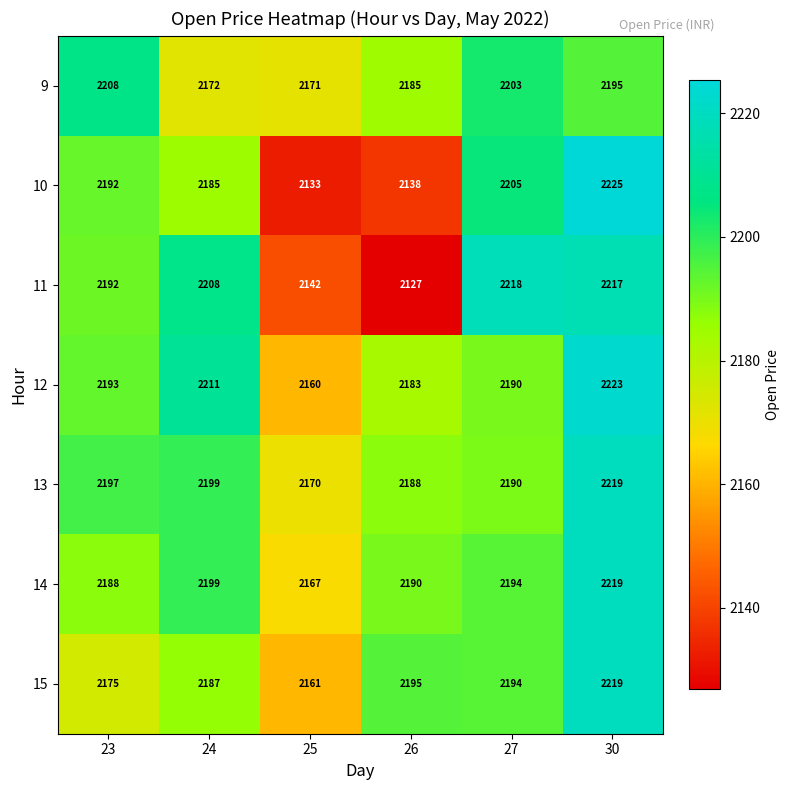

How many categories are shown in the chart?

6